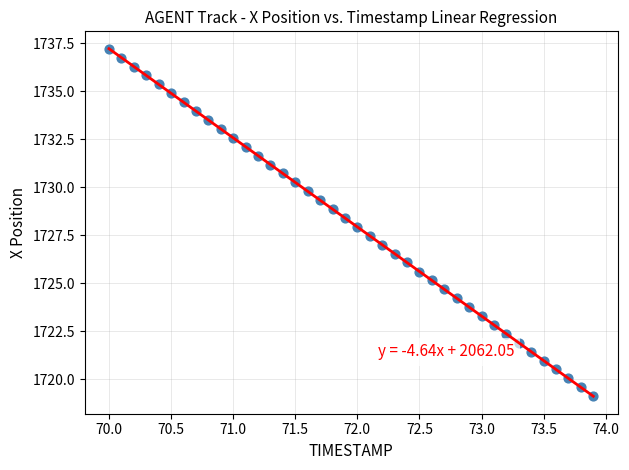

What is the range of Y values (max minus min)?

18.1